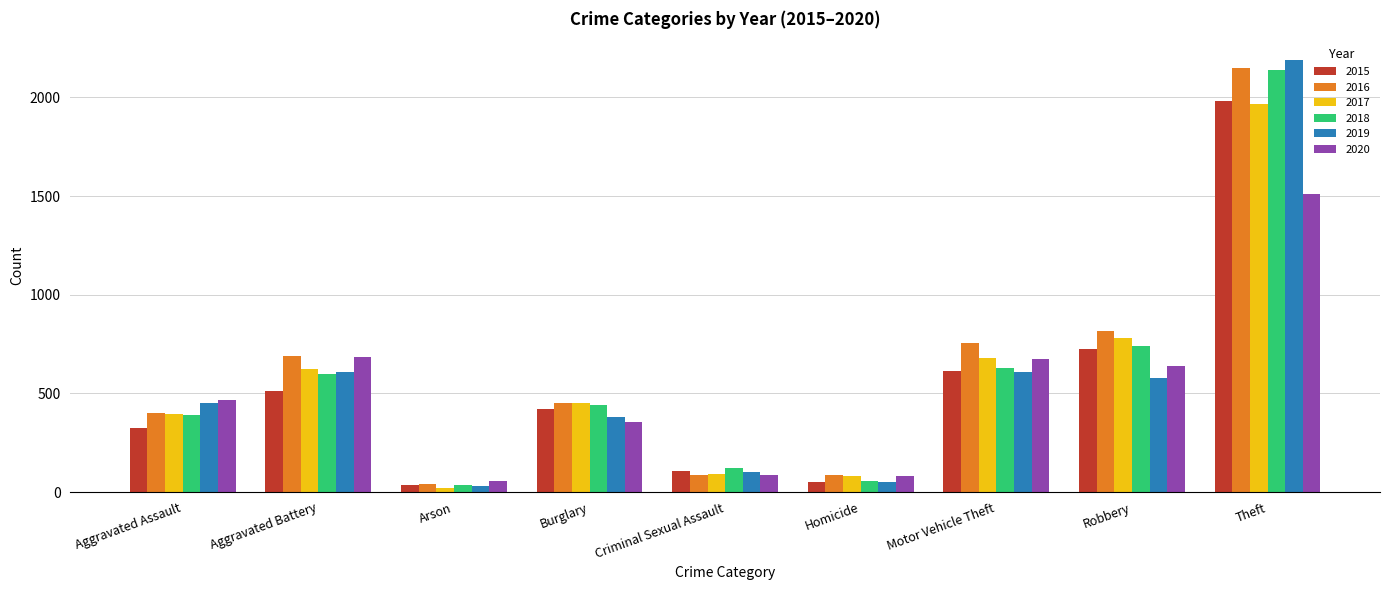

The 2016 series shows 227 at Aggravated Battery. True or false?

False